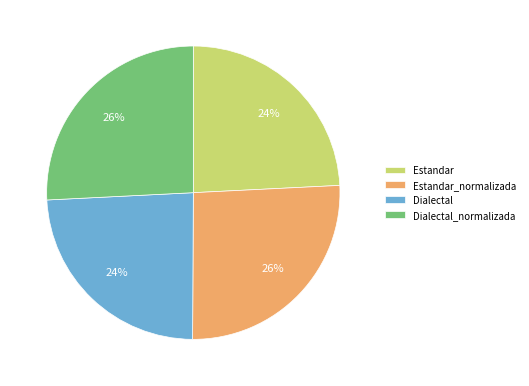

Is it true that Dialectal is 24% of the pie?

True